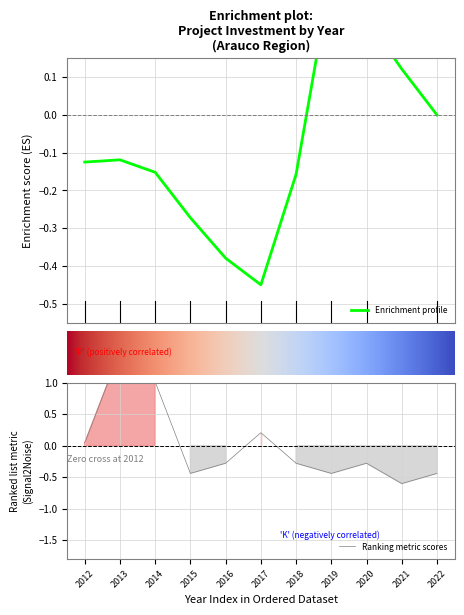

Which has a higher value, 2015 or 2012?

2012